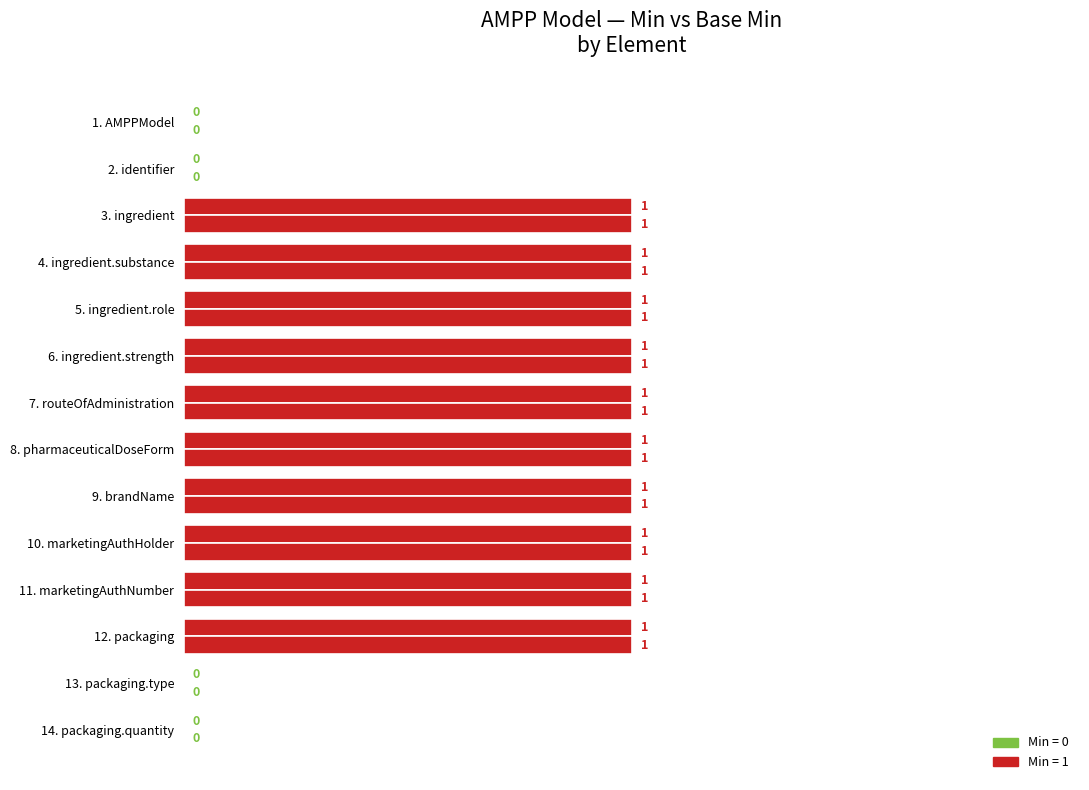

How many series are shown in this chart?

2